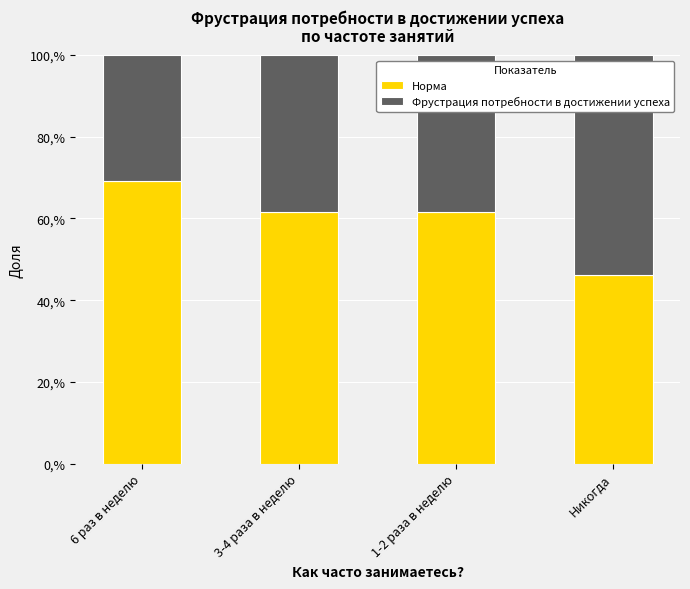

What is the highest value of the Норма series?

0.7